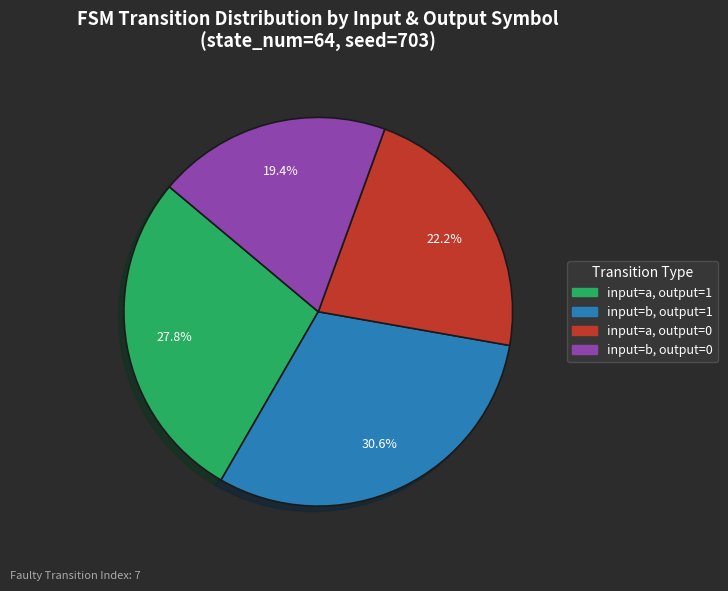

Does any single category account for the majority?

No